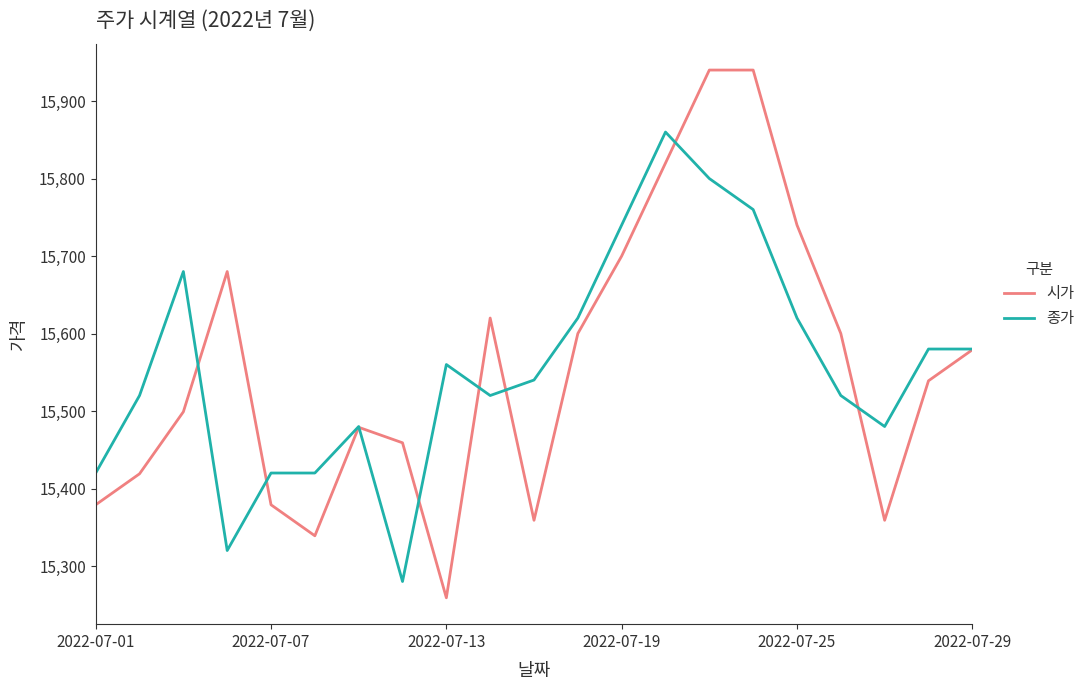

Which series has the widest spread of values?

시가